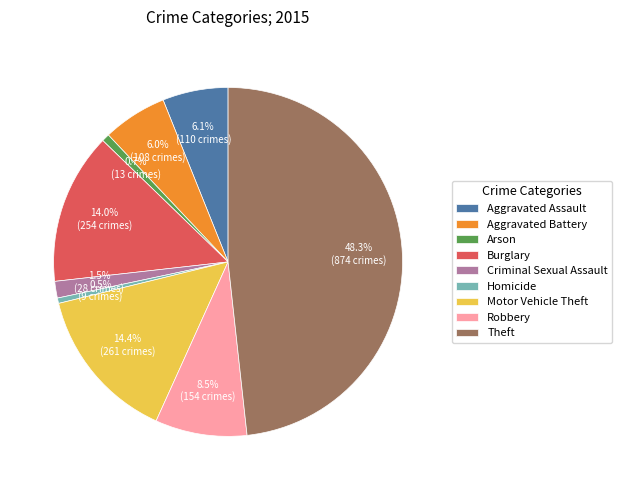

Approximately how many times larger is the value at Robbery compared to Motor Vehicle Theft?

0.6